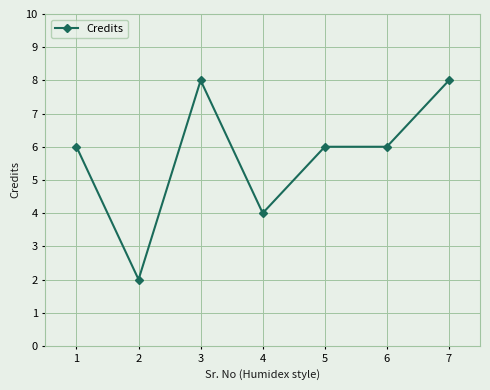

How many values are between 4 and 8?

6